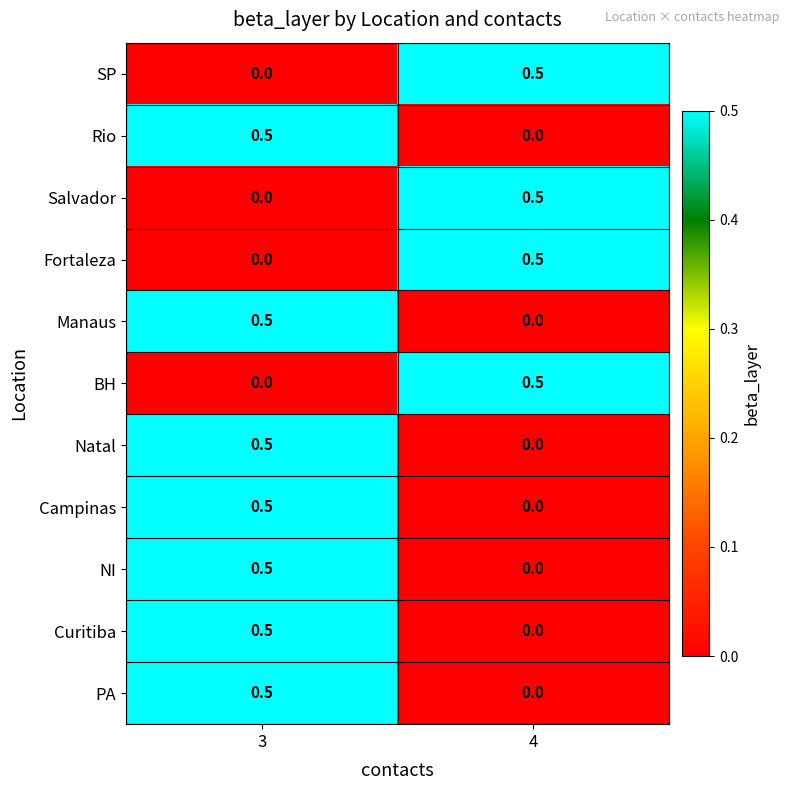

What is the difference between the highest and lowest values at 4?

0.5